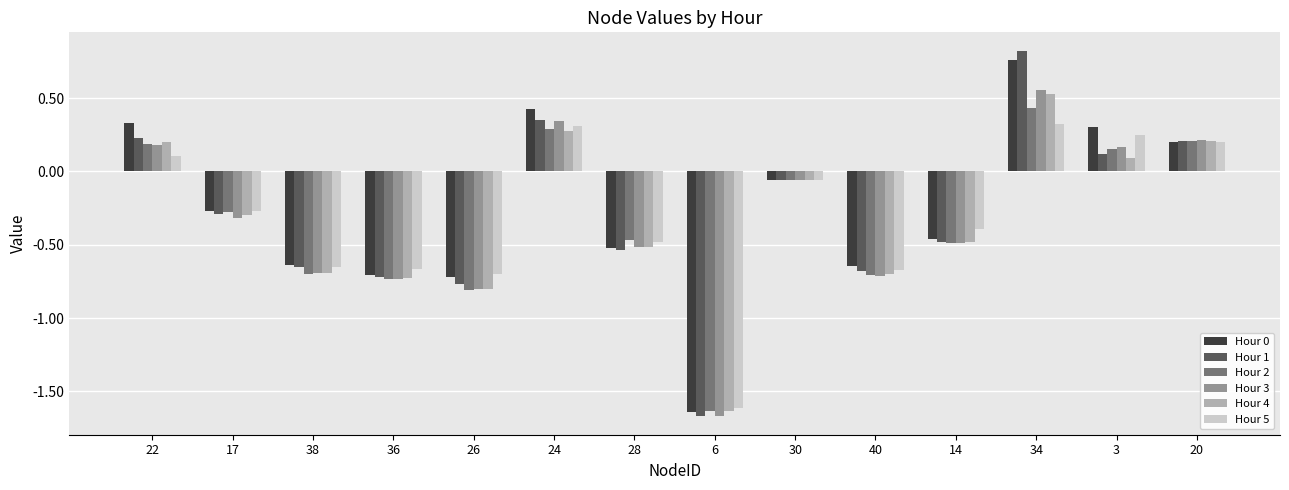

How many data points does each series have?

14